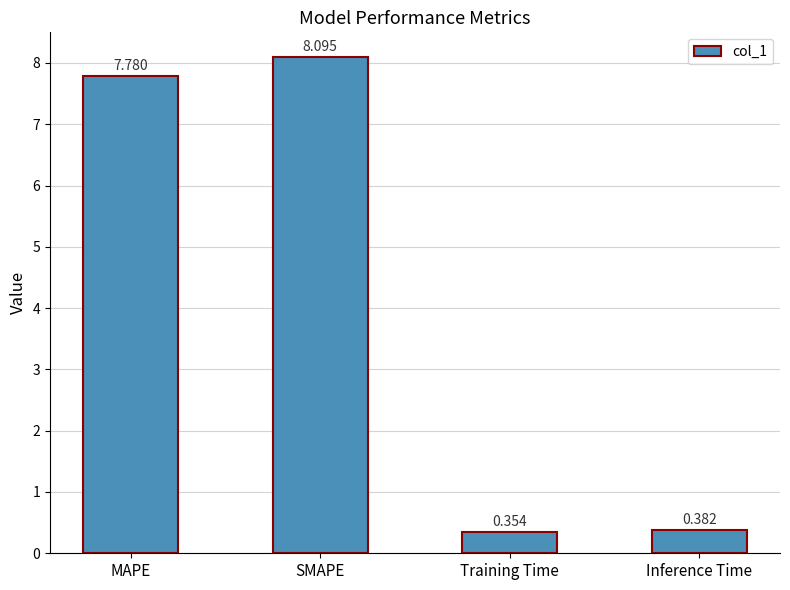

At which label is the value closest to 4?

Inference Time